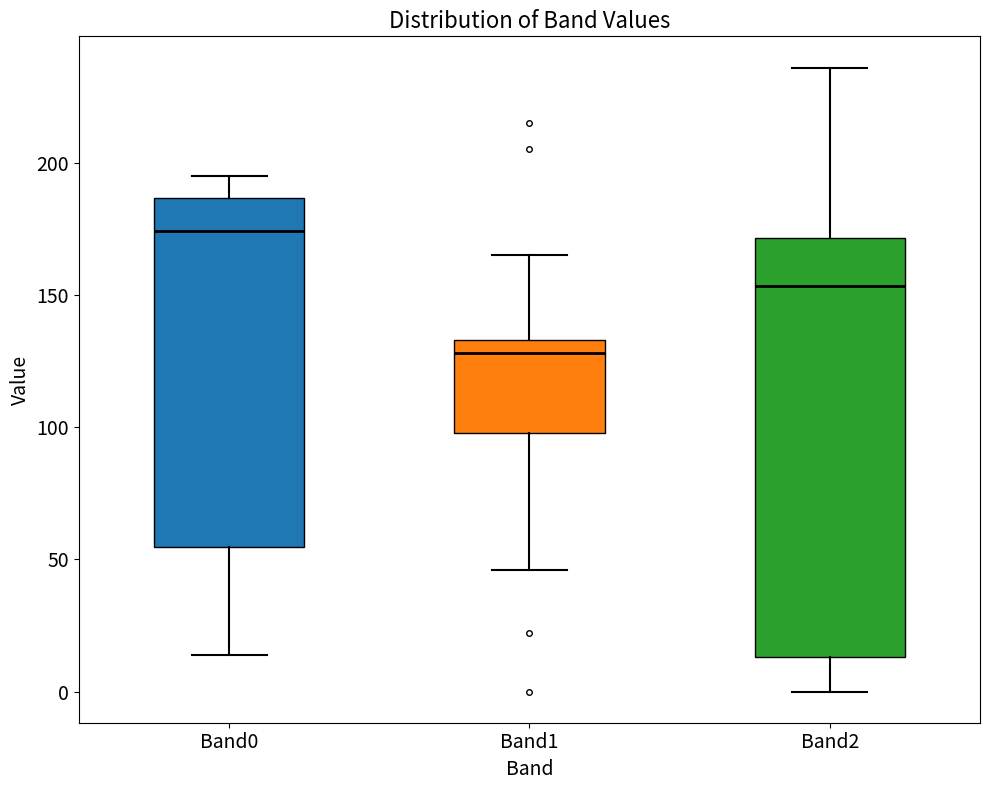

Reading left to right, read every box against the y-axis: the position of its median line, the range the box covers, and the ends of its whiskers. The values are not printed on the chart, so give them approximately, as read against the axis.

Band0: median 175, box 55 to 185, whiskers 15 to 195
Band1: median 130, box 100 to 135, whiskers 45 to 165
Band2: median 155, box 15 to 170, whiskers 0 to 235